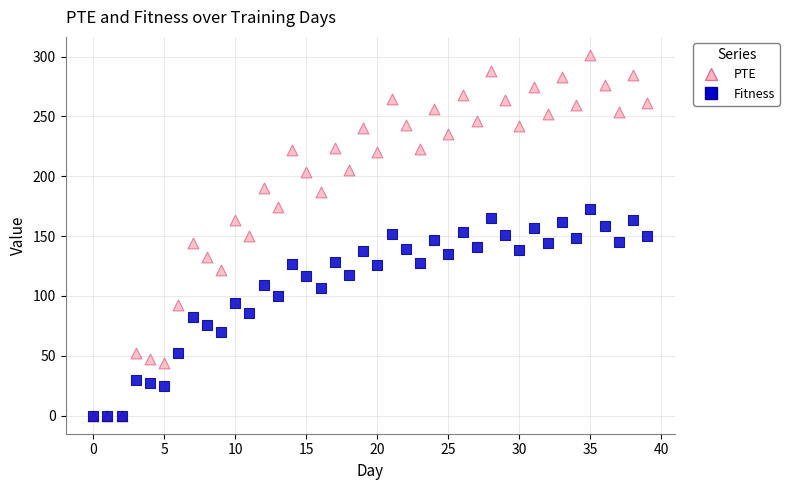

What are all the series names shown in the legend?

PTE, Fitness